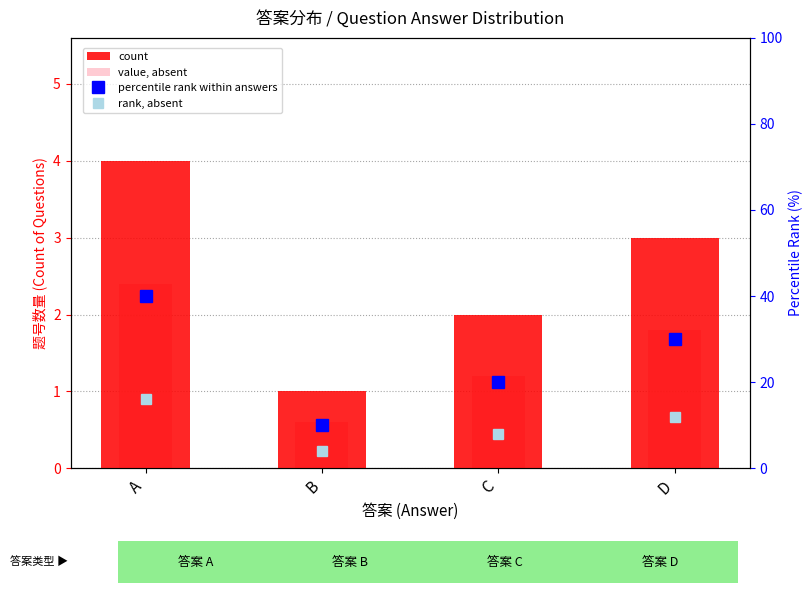

Reading left to right, list all the values displayed in this chart.

count: 4.0	1.0	2.0	3.0
value, absent: 2.4	0.6	1.2	1.8
percentile rank within answers: 40.0	10.0	20.0	30.0
rank, absent: 16.0	4.0	8.0	12.0